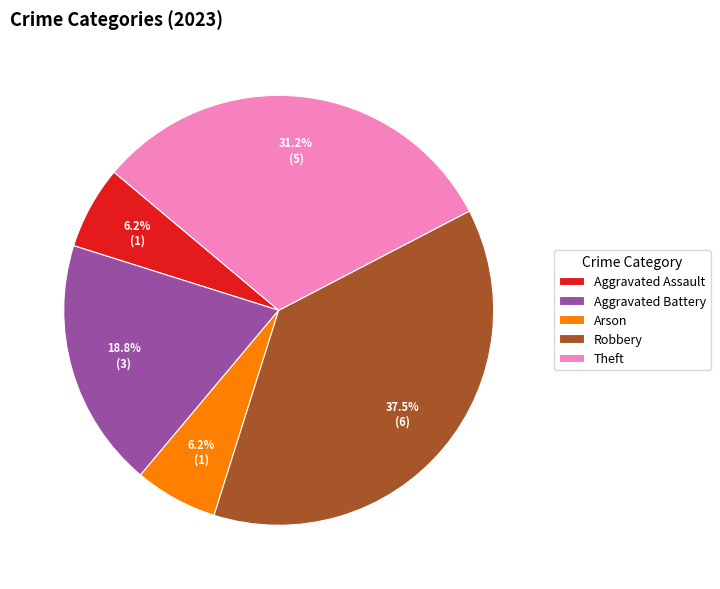

What percentage is the Aggravated Battery slice, to the nearest percent?

19%